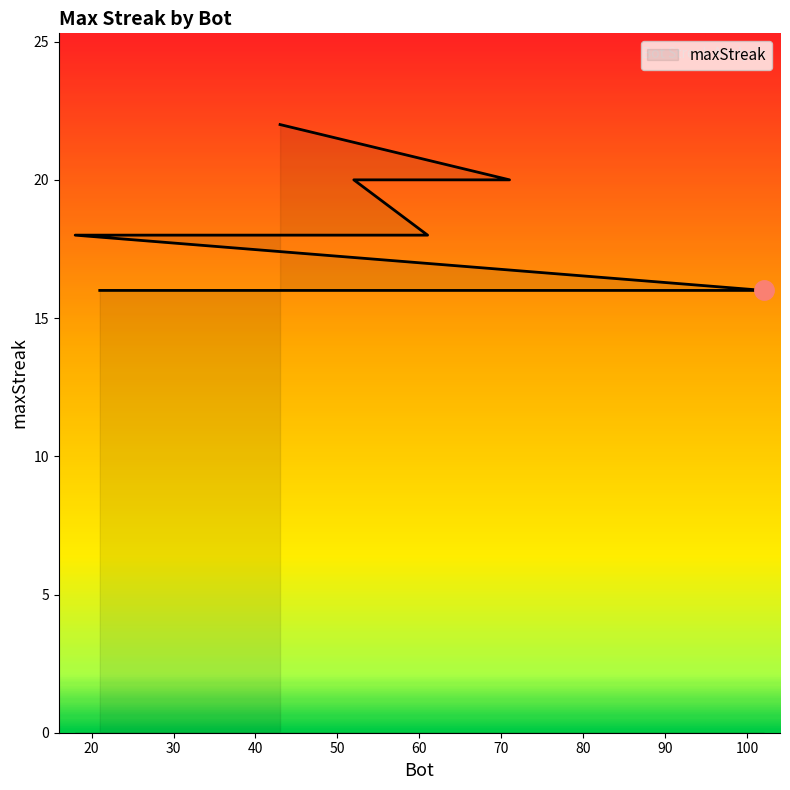

What is the approximate value at 44?

16